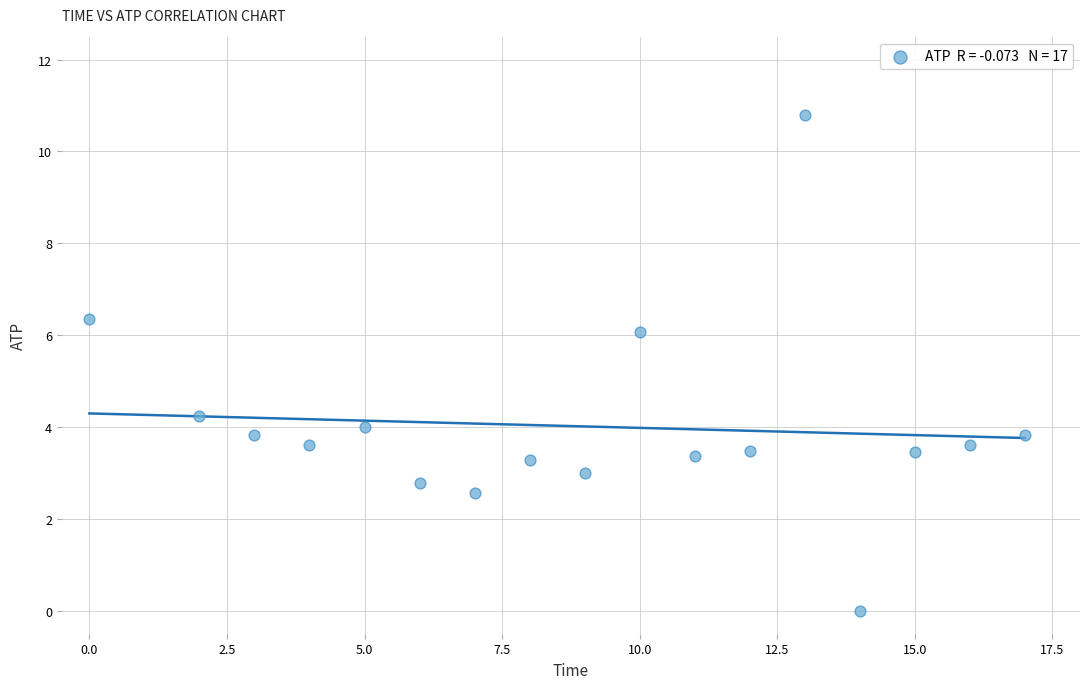

What Y value in the scatter plot is closest to 5?

4.2